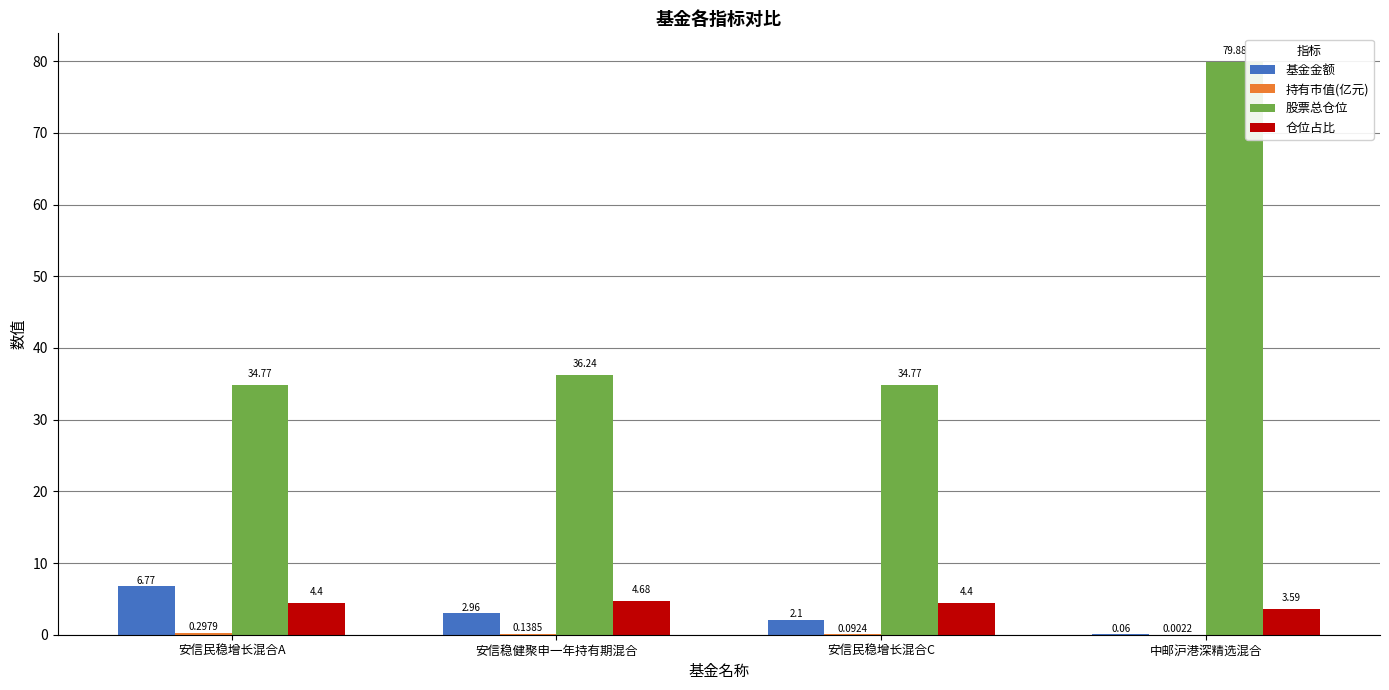

Which series changed the most between 安信民稳增长混合A and 安信稳健聚申一年持有期混合?

基金金额